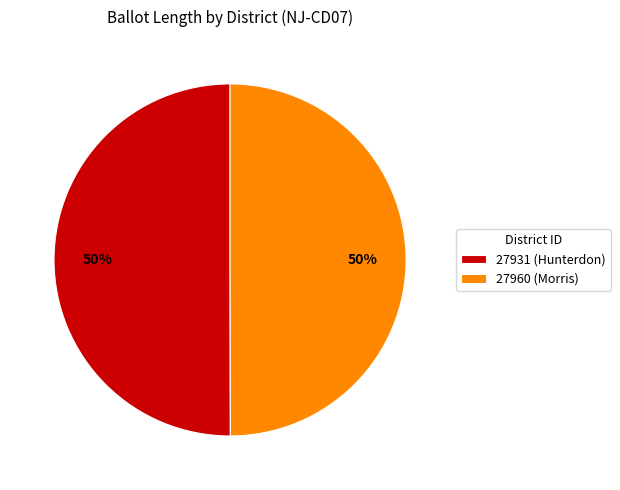

True or false: 27931 (Hunterdon) accounts for 38% of the total.

False